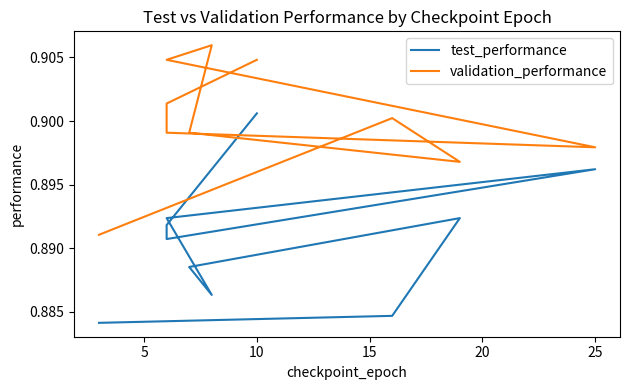

Reading left to right, list all the values displayed in this chart.

test_performance: 0.9	0.9	0.9	0.9	0.9	0.9	0.9	0.9	0.9	0.9
validation_performance: 0.9	0.9	0.9	0.9	0.9	0.9	0.9	0.9	0.9	0.9